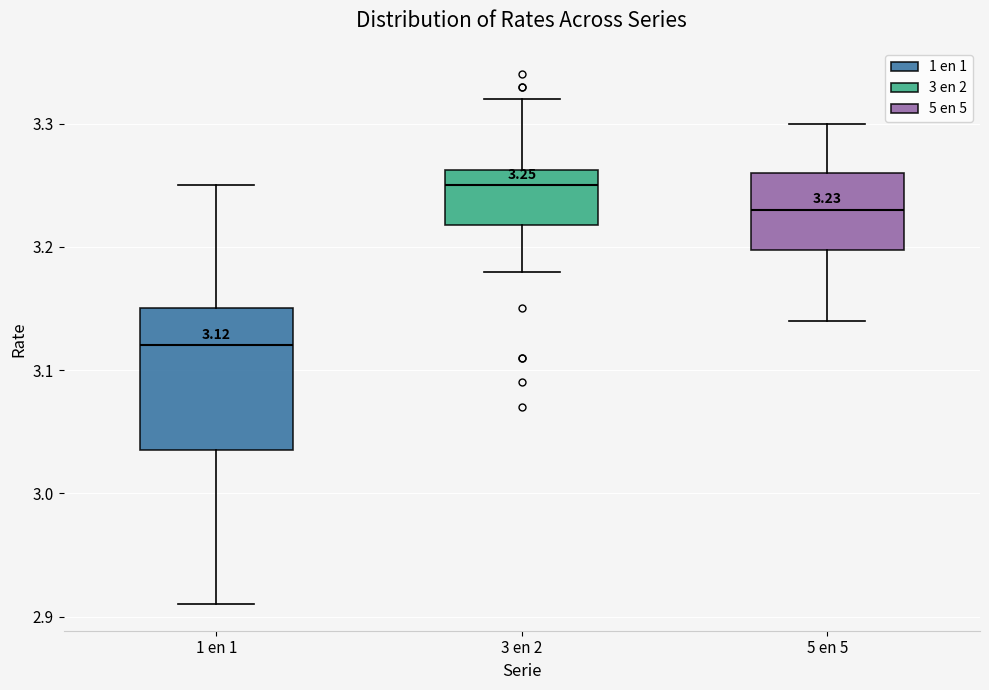

Which box has the highest median line?

3 en 2